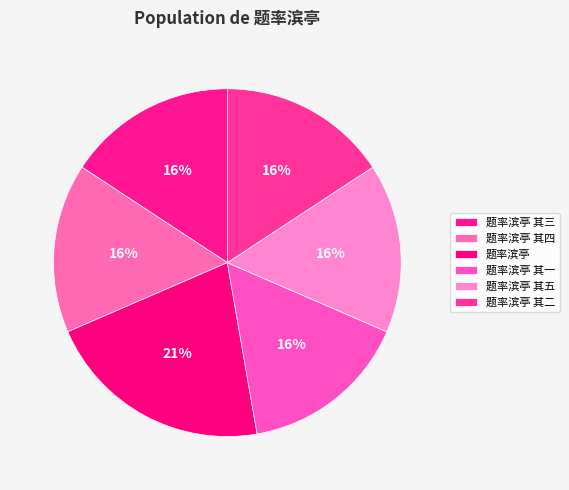

Which has a higher value, 题率滨亭 其五 or 题率滨亭 其一?

题率滨亭 其五